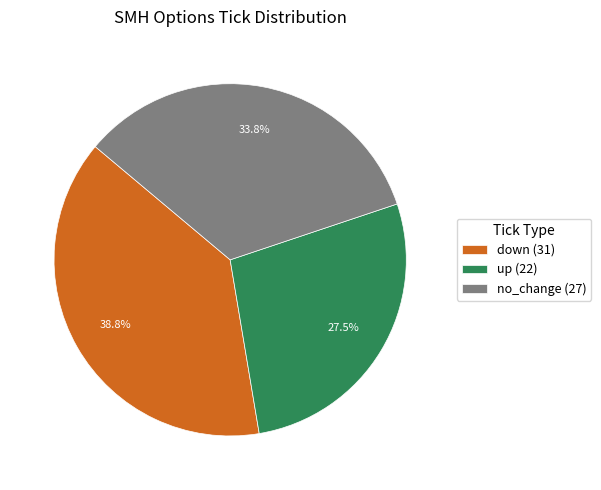

Which has a higher value, down (31) or no_change (27)?

down (31)